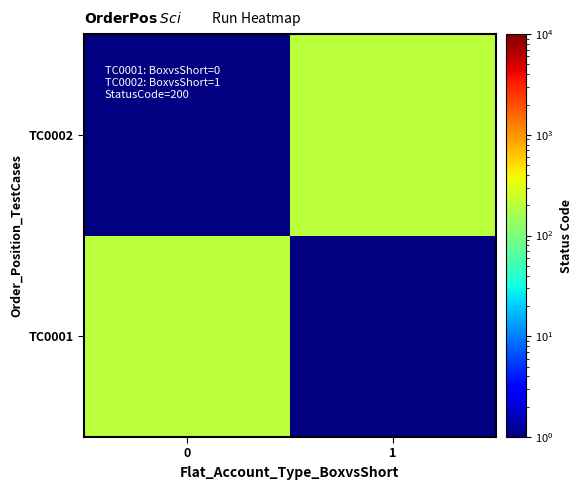

What is the greatest value displayed?

200.0